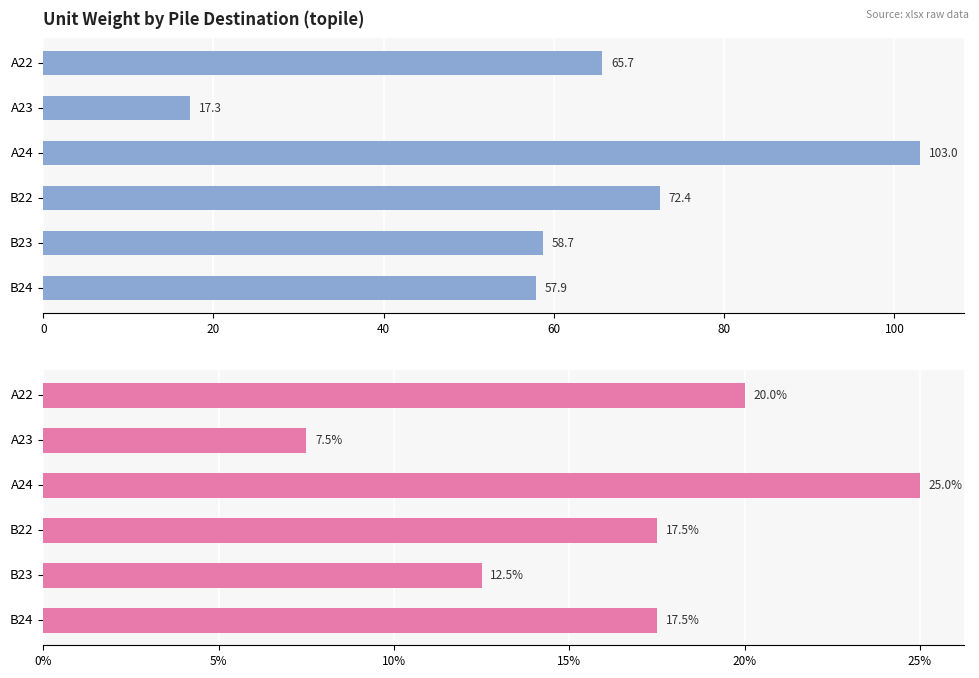

Is it true that Total Unit Weight equals 7.9 at A23?

False